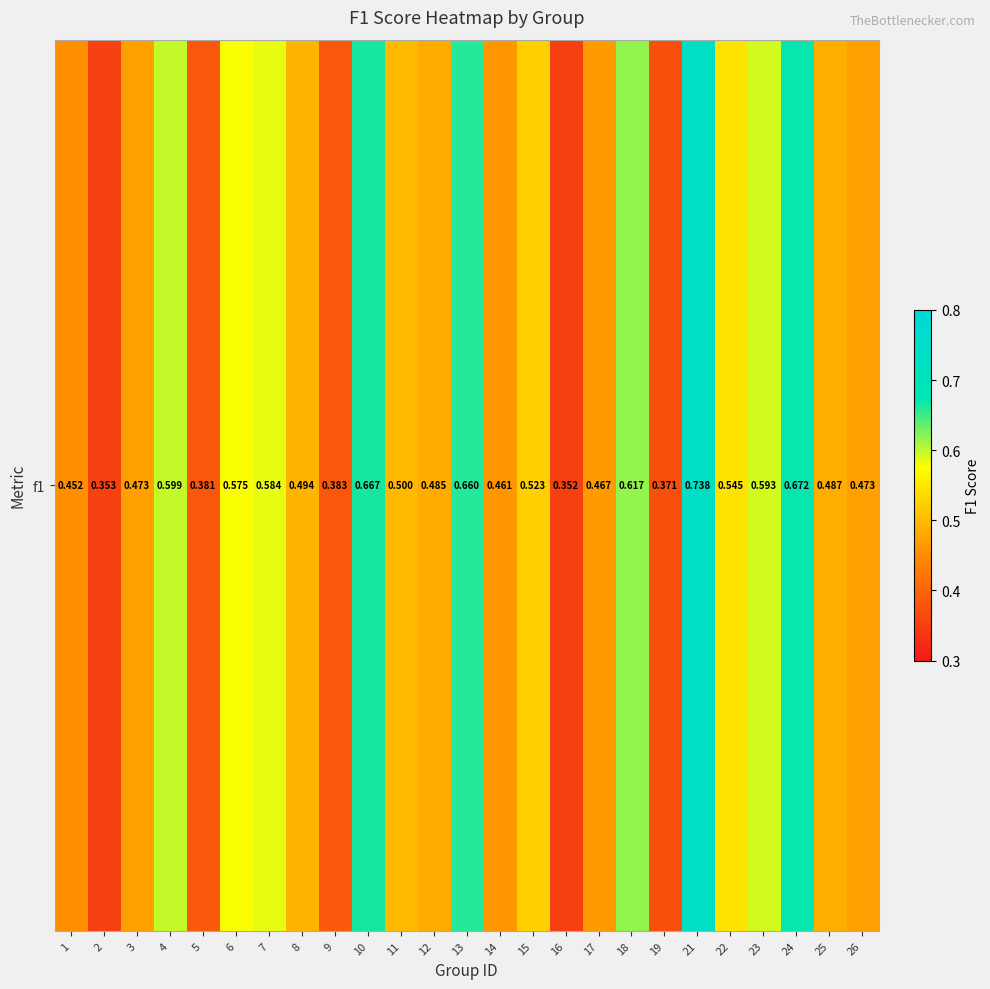

How many values are between 0 and 1?

25